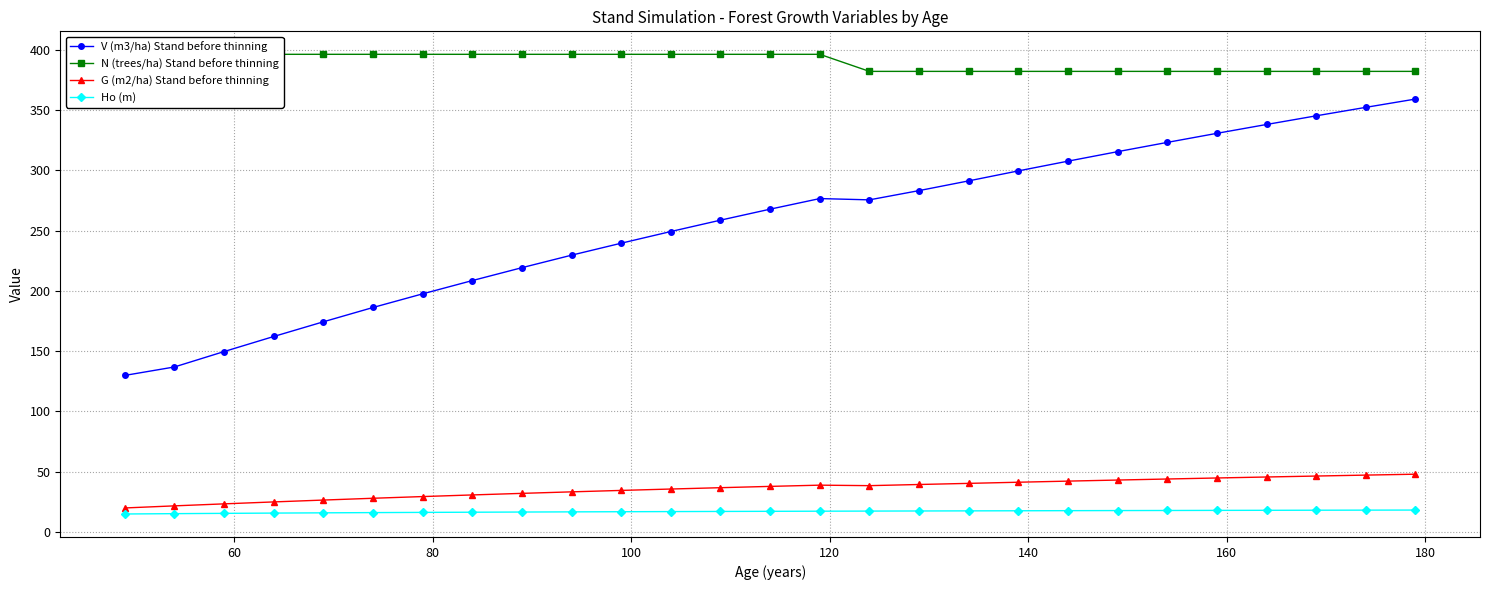

True or false: V (m3/ha) Stand before thinning and G (m2/ha) Stand before thinning intersect in this chart.

False